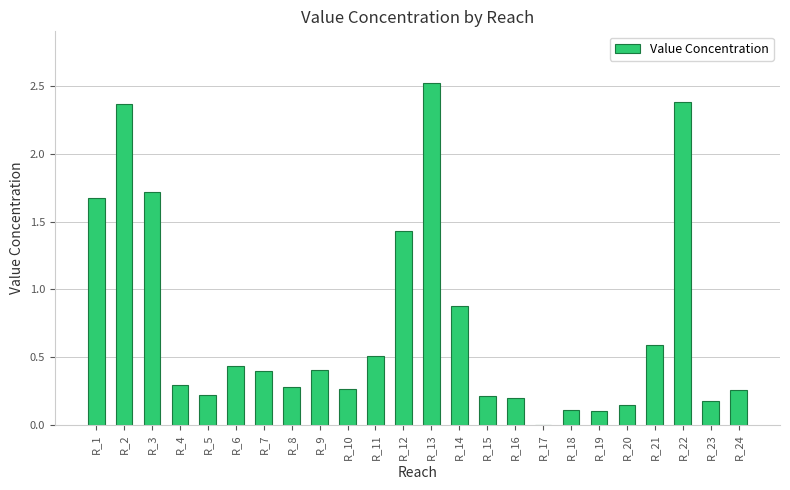

Where is the data nearest to the value 1?

R_14